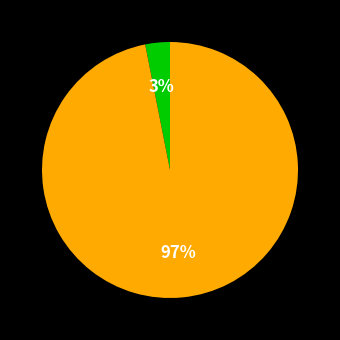

To the nearest percent, what is the average slice percentage?

50%